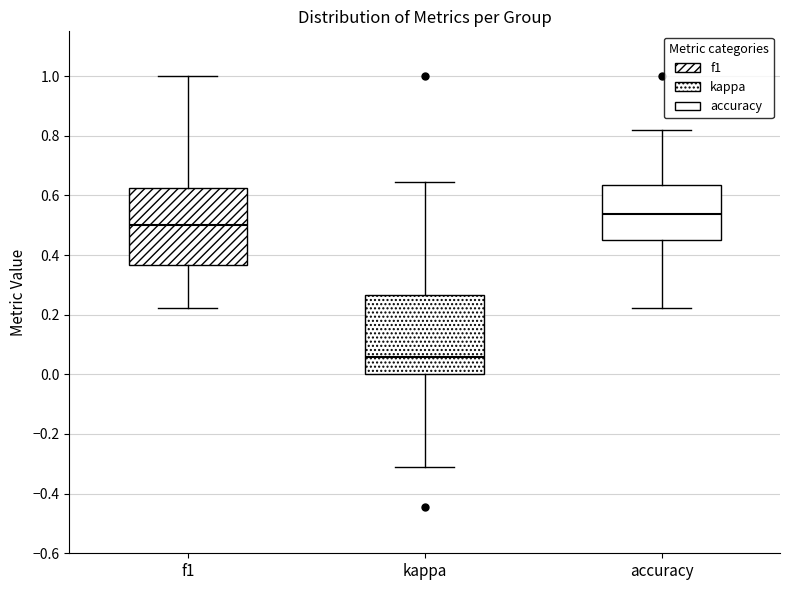

Reading left to right, read every box against the y-axis: the position of its median line, the range the box covers, and the ends of its whiskers. The values are not printed on the chart, so give them approximately, as read against the axis.

f1: median 0.50, box 0.36 to 0.62, whiskers 0.22 to 1.00
kappa: median 0.06, box 0.00 to 0.26, whiskers -0.32 to 0.64
accuracy: median 0.54, box 0.46 to 0.64, whiskers 0.22 to 0.82